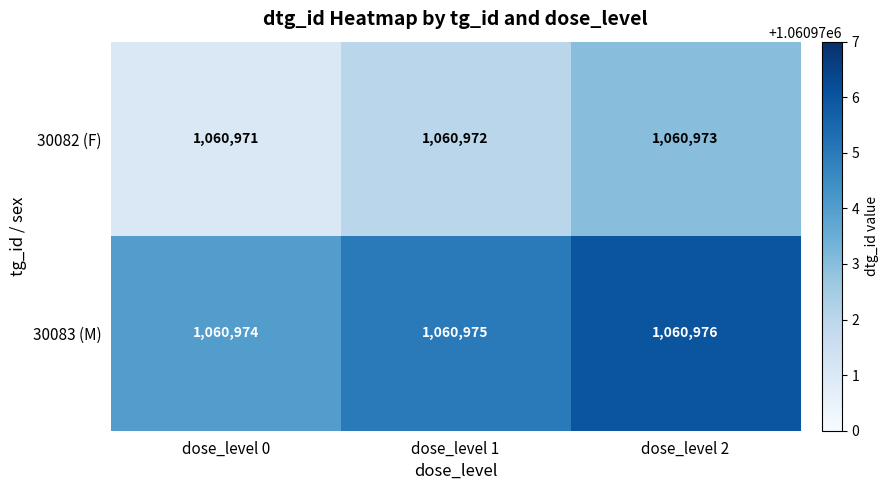

How many categories are shown in the chart?

3